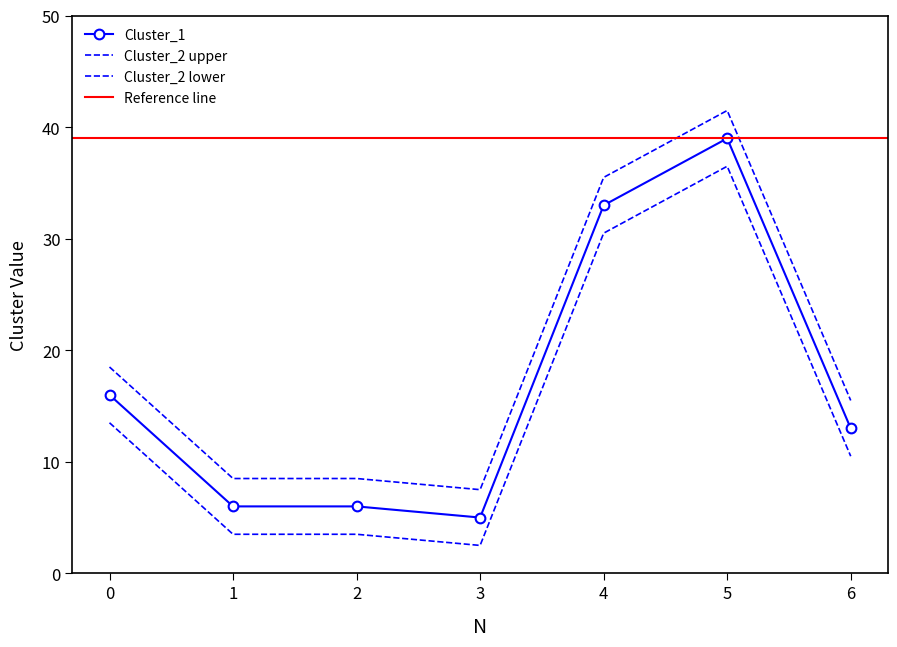

What is the minimum value for Cluster_2?

7.5